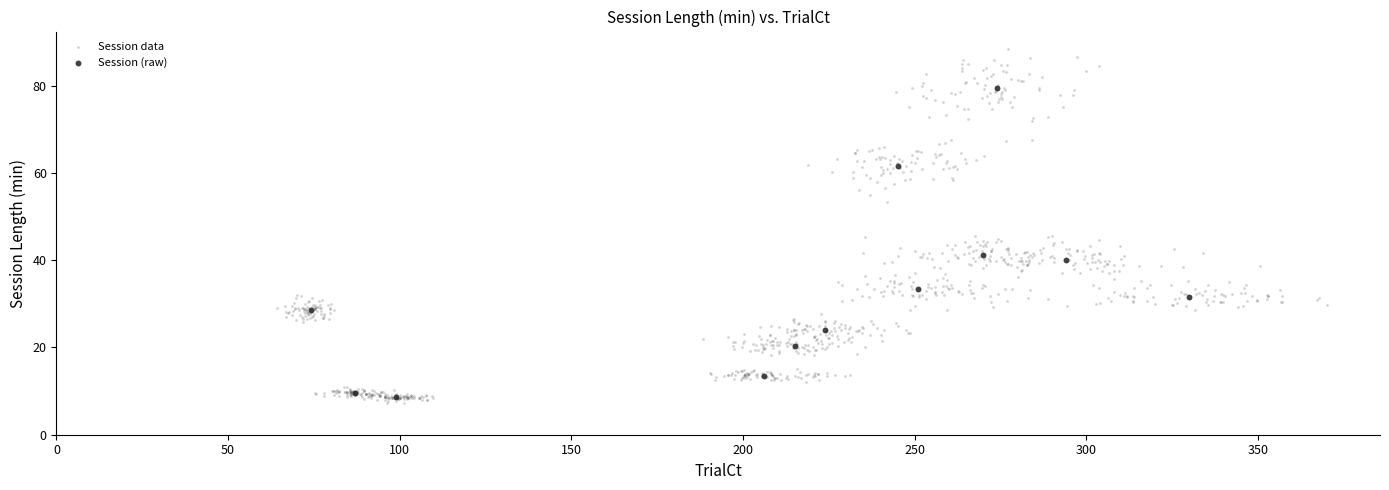

Which series has the widest spread of Y values?

Session data